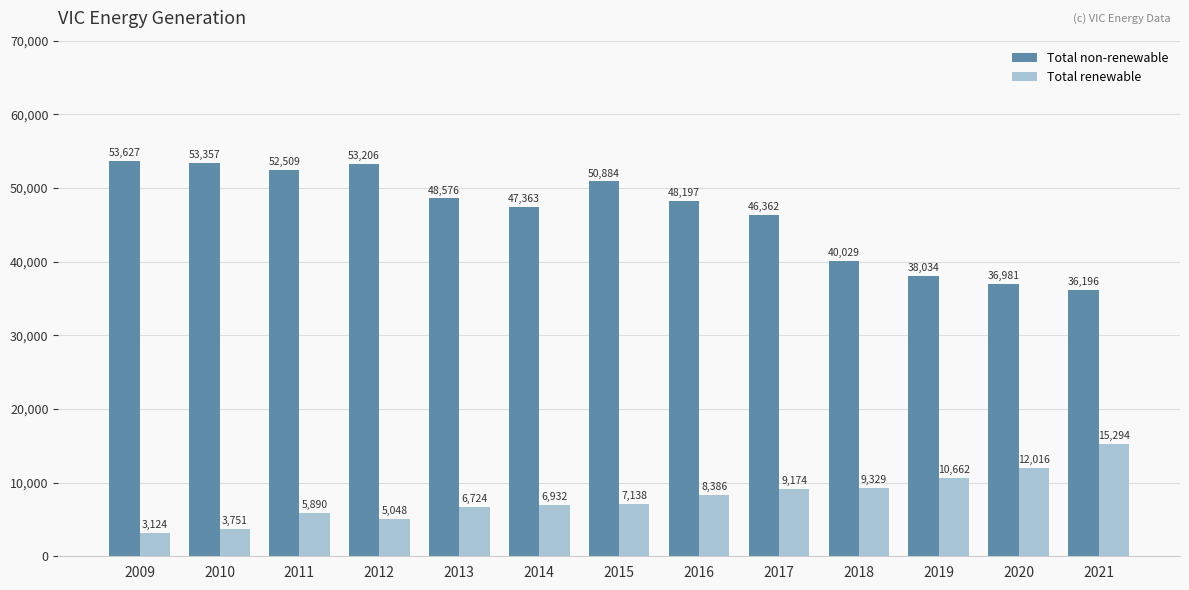

What is the approximate value of Total renewable at 2019?

10662.0